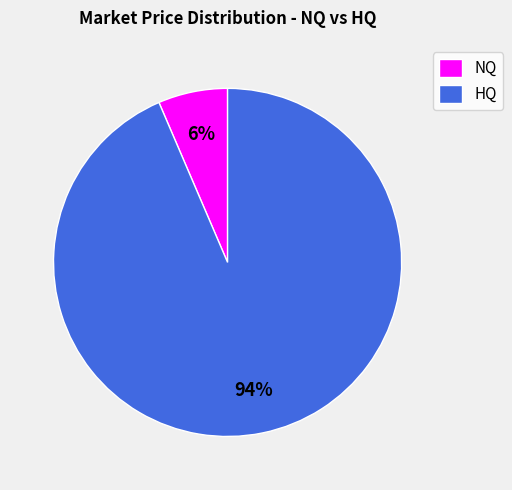

Between HQ and NQ, which is larger?

HQ